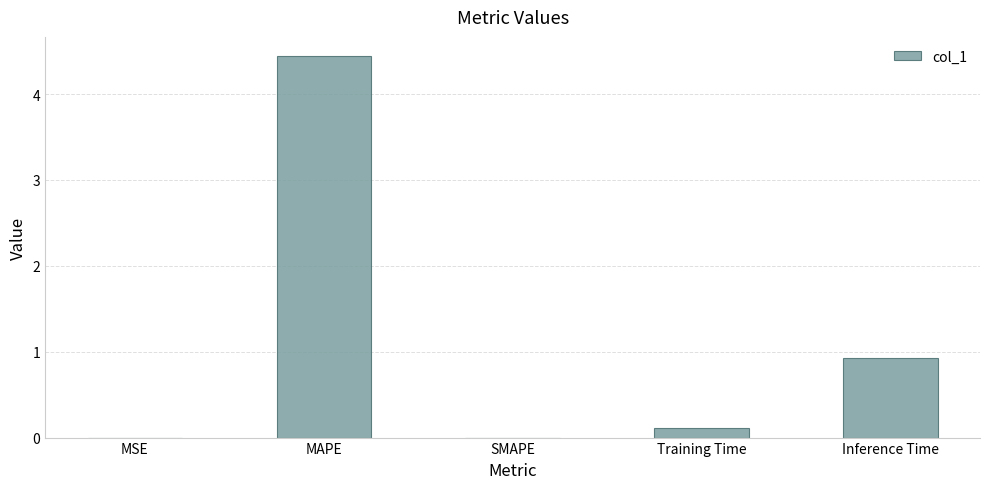

What is the sum of all values?

5.5